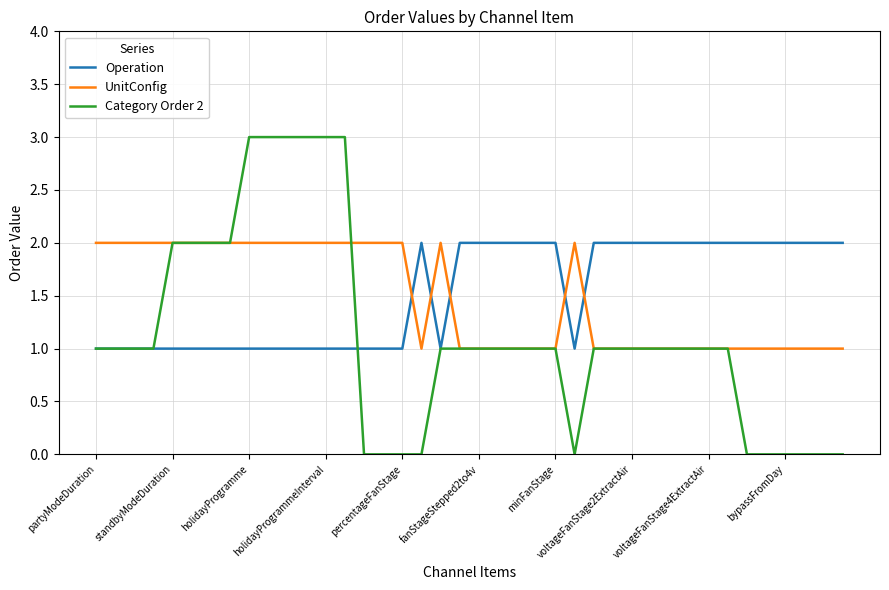

Reading right to left, list all the values displayed in this chart.

Operation: 2	2	2	2	2	2	2	2	2	2	2	2	2	2	1	2	2	2	2	2	2	1	2	1	1	1	1	1	1	1	1	1	1	1	1	1	1	1	1	1
UnitConfig: 1	1	1	1	1	1	1	1	1	1	1	1	1	1	2	1	1	1	1	1	1	2	1	2	2	2	2	2	2	2	2	2	2	2	2	2	2	2	2	2
Category Order 2: 0	0	0	0	0	0	1	1	1	1	1	1	1	1	0	1	1	1	1	1	1	1	0	0	0	0	3	3	3	3	3	3	2	2	2	2	1	1	1	1